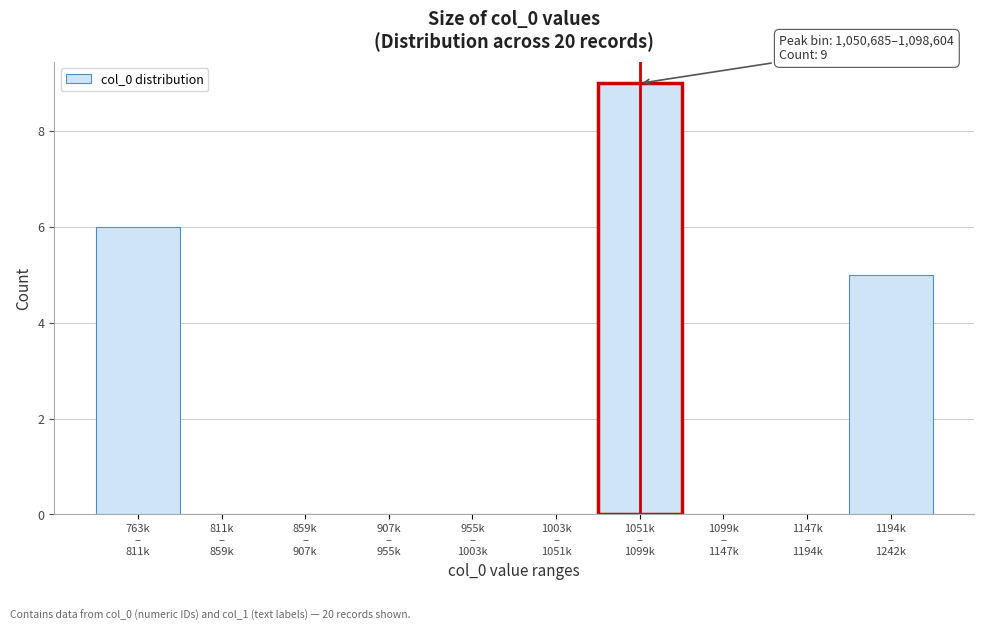

What is the sum of all values?

20